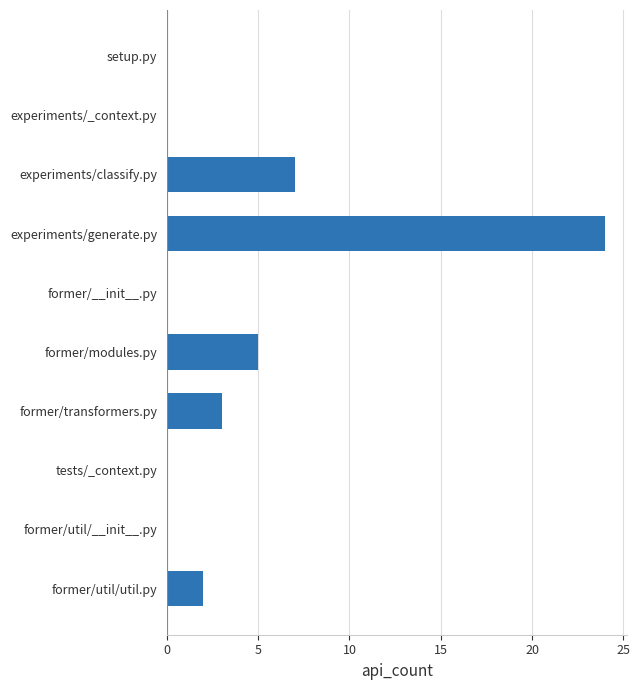

Between former/modules.py and former/util/__init__.py, which is larger?

former/modules.py